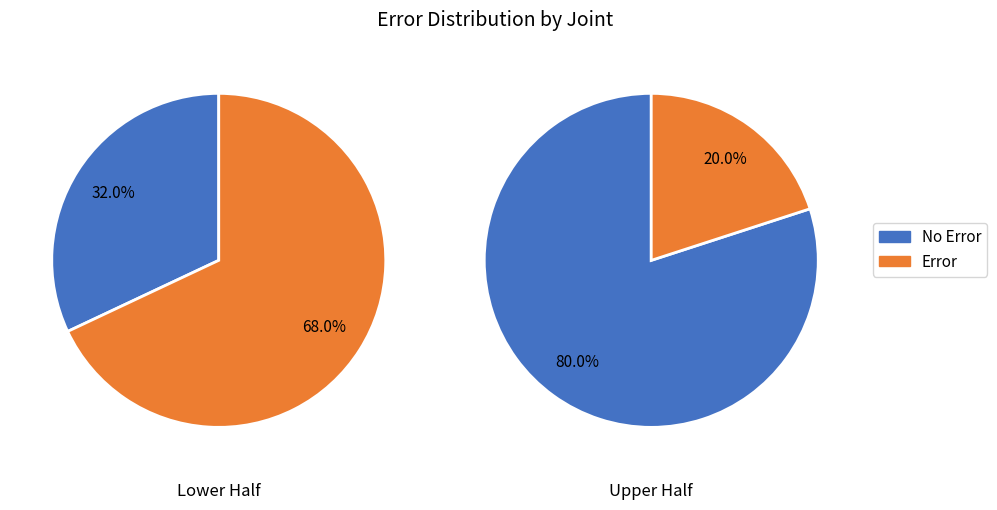

Is the sum of 1 and 0 greater than half?

Yes